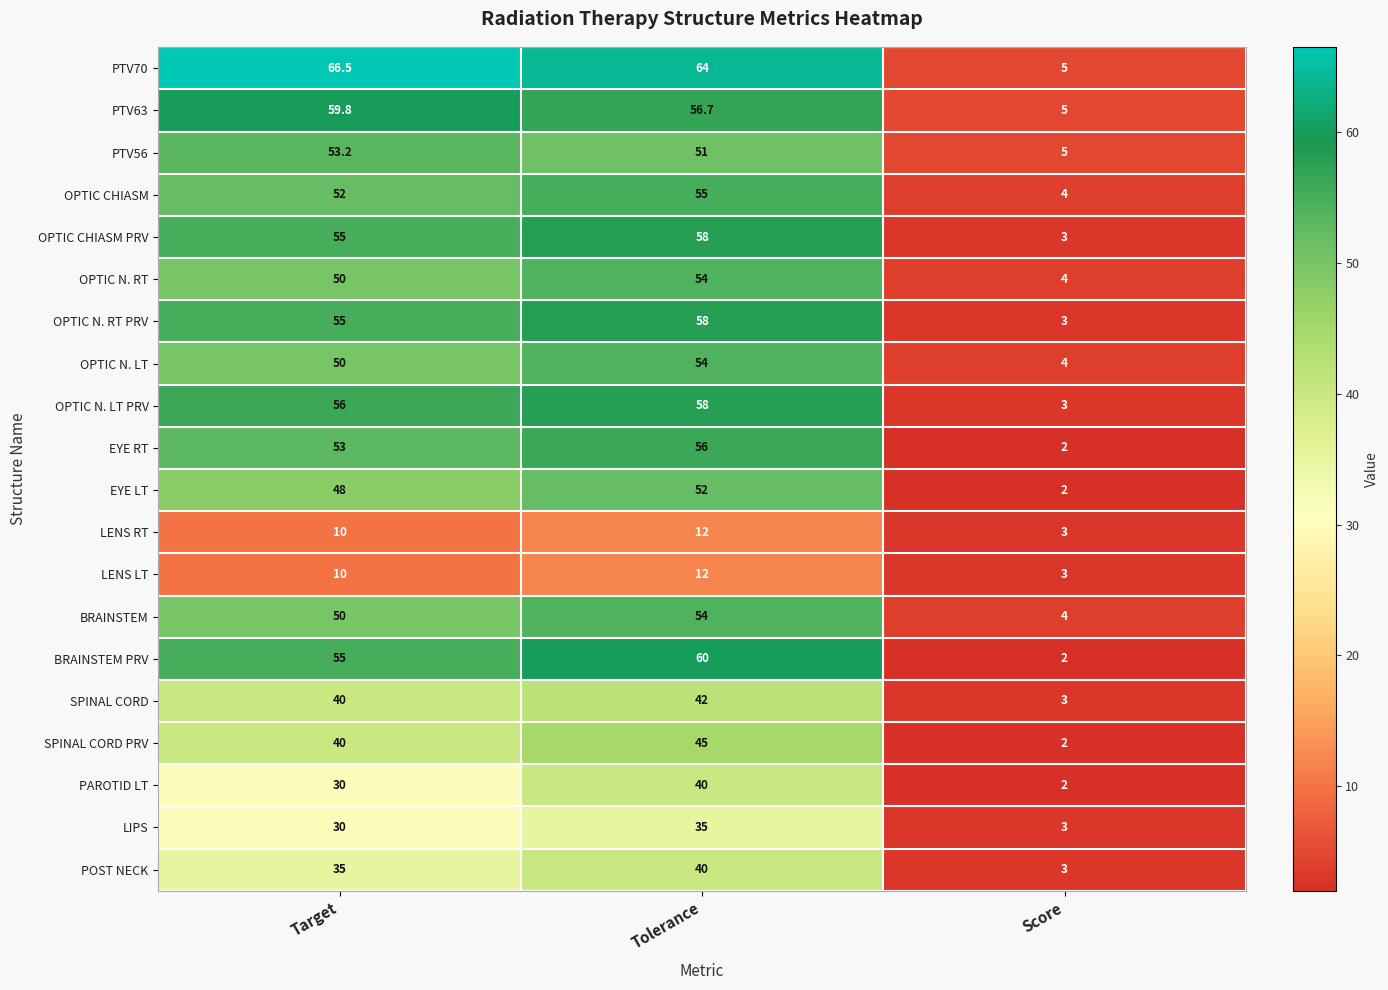

What is the difference between the EYE RT values at Tolerance and Score?

54.0